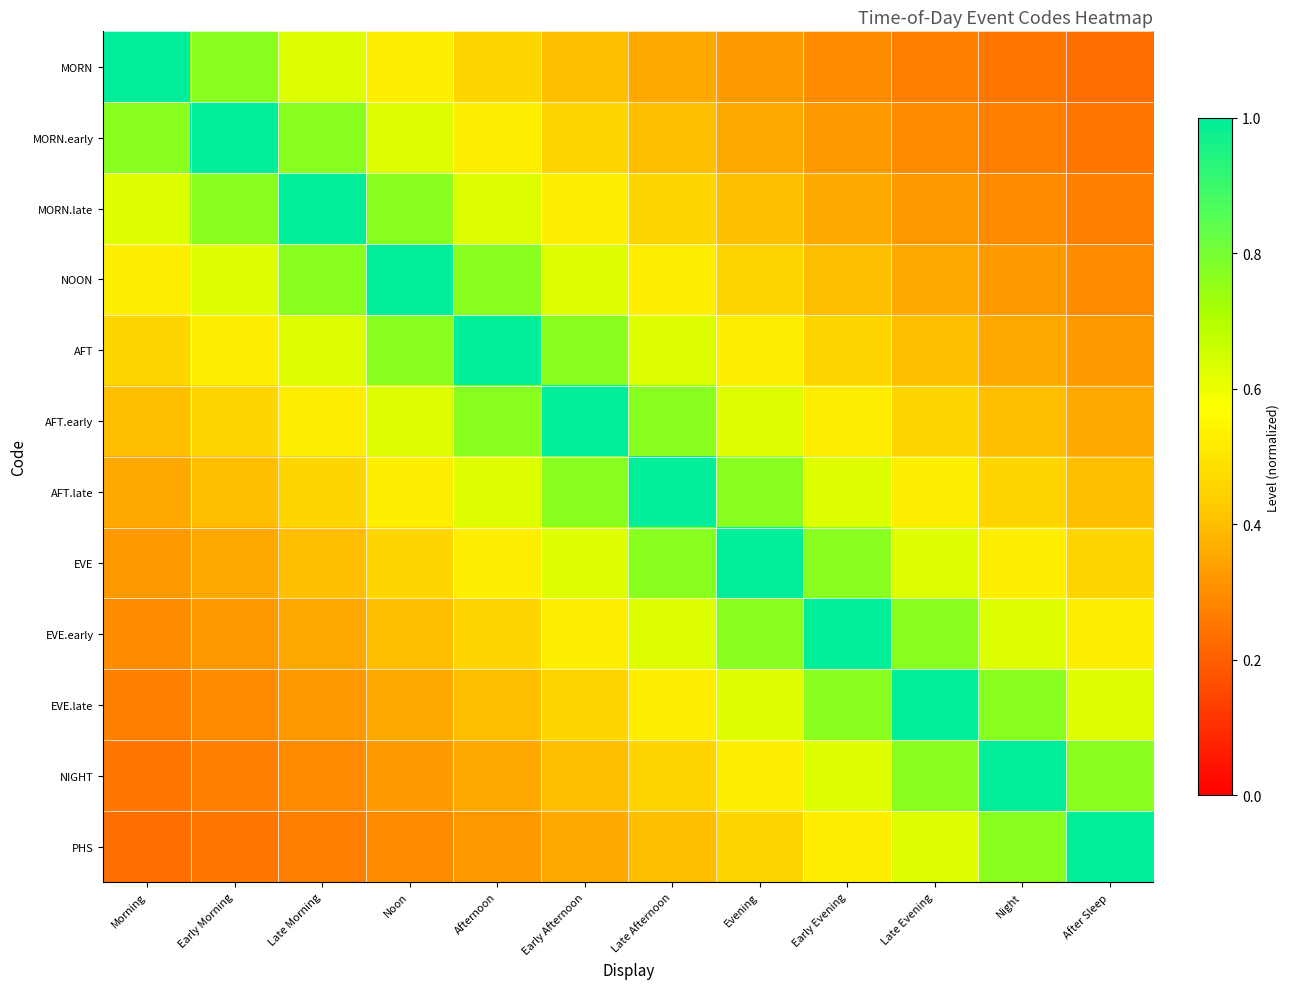

Reading left to right, list all the values displayed in this chart.

MORN: Morning=1.0	Early Morning=0.8	Late Morning=0.6	Noon=0.5	Afternoon=0.5	Early Afternoon=0.4	Late Afternoon=0.4	Evening=0.3	Early Evening=0.3	Late Evening=0.3	Night=0.2	After Sleep=0.2
MORN.early: Morning=0.8	Early Morning=1.0	Late Morning=0.8	Noon=0.6	Afternoon=0.5	Early Afternoon=0.5	Late Afternoon=0.4	Evening=0.4	Early Evening=0.3	Late Evening=0.3	Night=0.3	After Sleep=0.2
MORN.late: Morning=0.6	Early Morning=0.8	Late Morning=1.0	Noon=0.8	Afternoon=0.6	Early Afternoon=0.5	Late Afternoon=0.5	Evening=0.4	Early Evening=0.4	Late Evening=0.3	Night=0.3	After Sleep=0.3
NOON: Morning=0.5	Early Morning=0.6	Late Morning=0.8	Noon=1.0	Afternoon=0.8	Early Afternoon=0.6	Late Afternoon=0.5	Evening=0.5	Early Evening=0.4	Late Evening=0.4	Night=0.3	After Sleep=0.3
AFT: Morning=0.5	Early Morning=0.5	Late Morning=0.6	Noon=0.8	Afternoon=1.0	Early Afternoon=0.8	Late Afternoon=0.6	Evening=0.5	Early Evening=0.5	Late Evening=0.4	Night=0.4	After Sleep=0.3
AFT.early: Morning=0.4	Early Morning=0.5	Late Morning=0.5	Noon=0.6	Afternoon=0.8	Early Afternoon=1.0	Late Afternoon=0.8	Evening=0.6	Early Evening=0.5	Late Evening=0.5	Night=0.4	After Sleep=0.4
AFT.late: Morning=0.4	Early Morning=0.4	Late Morning=0.5	Noon=0.5	Afternoon=0.6	Early Afternoon=0.8	Late Afternoon=1.0	Evening=0.8	Early Evening=0.6	Late Evening=0.5	Night=0.5	After Sleep=0.4
EVE: Morning=0.3	Early Morning=0.4	Late Morning=0.4	Noon=0.5	Afternoon=0.5	Early Afternoon=0.6	Late Afternoon=0.8	Evening=1.0	Early Evening=0.8	Late Evening=0.6	Night=0.5	After Sleep=0.5
EVE.early: Morning=0.3	Early Morning=0.3	Late Morning=0.4	Noon=0.4	Afternoon=0.5	Early Afternoon=0.5	Late Afternoon=0.6	Evening=0.8	Early Evening=1.0	Late Evening=0.8	Night=0.6	After Sleep=0.5
EVE.late: Morning=0.3	Early Morning=0.3	Late Morning=0.3	Noon=0.4	Afternoon=0.4	Early Afternoon=0.5	Late Afternoon=0.5	Evening=0.6	Early Evening=0.8	Late Evening=1.0	Night=0.8	After Sleep=0.6
NIGHT: Morning=0.2	Early Morning=0.3	Late Morning=0.3	Noon=0.3	Afternoon=0.4	Early Afternoon=0.4	Late Afternoon=0.5	Evening=0.5	Early Evening=0.6	Late Evening=0.8	Night=1.0	After Sleep=0.8
PHS: Morning=0.2	Early Morning=0.2	Late Morning=0.3	Noon=0.3	Afternoon=0.3	Early Afternoon=0.4	Late Afternoon=0.4	Evening=0.5	Early Evening=0.5	Late Evening=0.6	Night=0.8	After Sleep=1.0